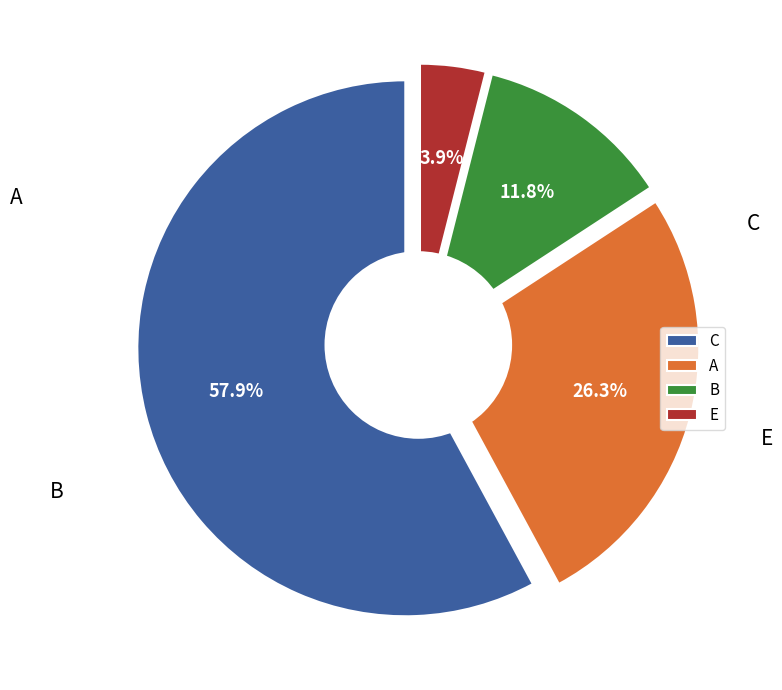

To the nearest percent, what is the difference between the largest and smallest slice percentages?

54%